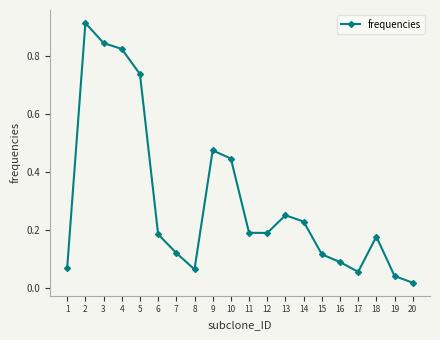

Count the number of categories in the chart.

20